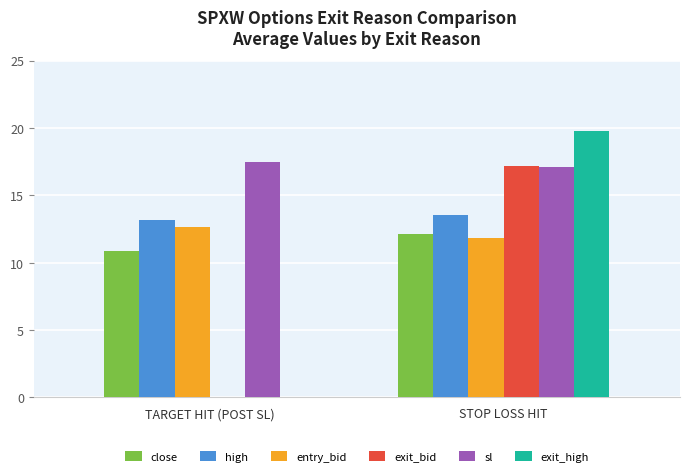

Does the chart contain stacked bars?

No